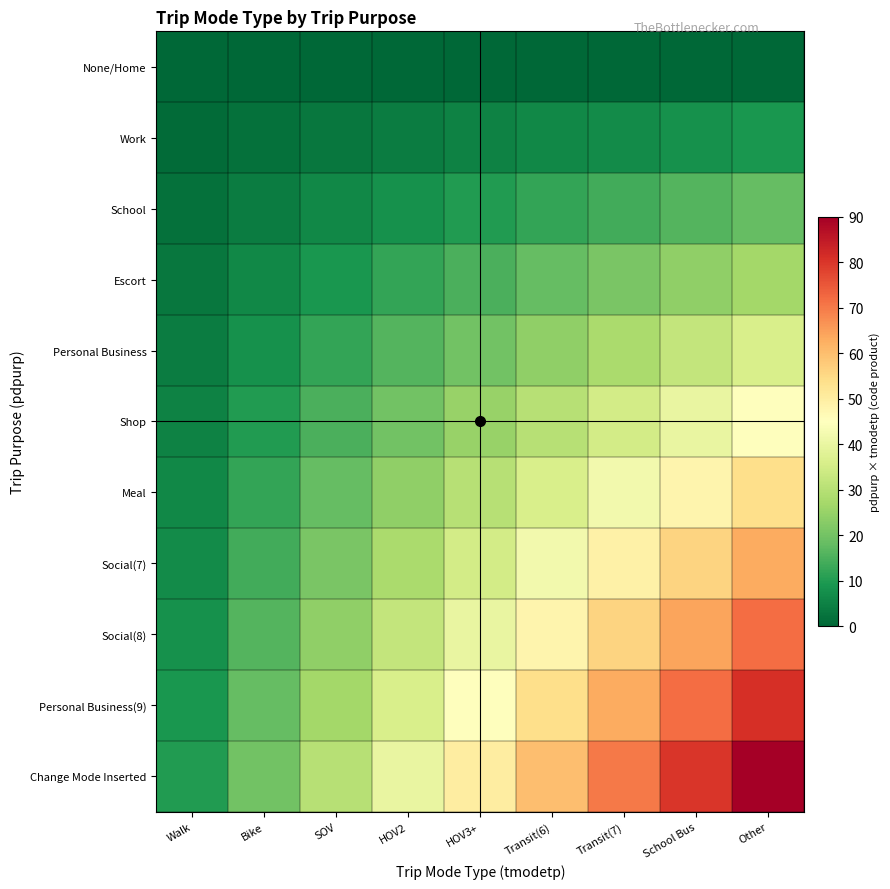

Reading right to left, extract all data points from this chart.

None/Home: Other=0	School Bus=0	Transit(7)=0	Transit(6)=0	HOV3+=0	HOV2=0	SOV=0	Bike=0	Walk=0
Work: Other=9	School Bus=8	Transit(7)=7	Transit(6)=6	HOV3+=5	HOV2=4	SOV=3	Bike=2	Walk=1
School: Other=18	School Bus=16	Transit(7)=14	Transit(6)=12	HOV3+=10	HOV2=8	SOV=6	Bike=4	Walk=2
Escort: Other=27	School Bus=24	Transit(7)=21	Transit(6)=18	HOV3+=15	HOV2=12	SOV=9	Bike=6	Walk=3
Personal Business: Other=36	School Bus=32	Transit(7)=28	Transit(6)=24	HOV3+=20	HOV2=16	SOV=12	Bike=8	Walk=4
Shop: Other=45	School Bus=40	Transit(7)=35	Transit(6)=30	HOV3+=25	HOV2=20	SOV=15	Bike=10	Walk=5
Meal: Other=54	School Bus=48	Transit(7)=42	Transit(6)=36	HOV3+=30	HOV2=24	SOV=18	Bike=12	Walk=6
Social(7): Other=63	School Bus=56	Transit(7)=49	Transit(6)=42	HOV3+=35	HOV2=28	SOV=21	Bike=14	Walk=7
Social(8): Other=72	School Bus=64	Transit(7)=56	Transit(6)=48	HOV3+=40	HOV2=32	SOV=24	Bike=16	Walk=8
Personal Business(9): Other=81	School Bus=72	Transit(7)=63	Transit(6)=54	HOV3+=45	HOV2=36	SOV=27	Bike=18	Walk=9
Change Mode Inserted: Other=90	School Bus=80	Transit(7)=70	Transit(6)=60	HOV3+=50	HOV2=40	SOV=30	Bike=20	Walk=10